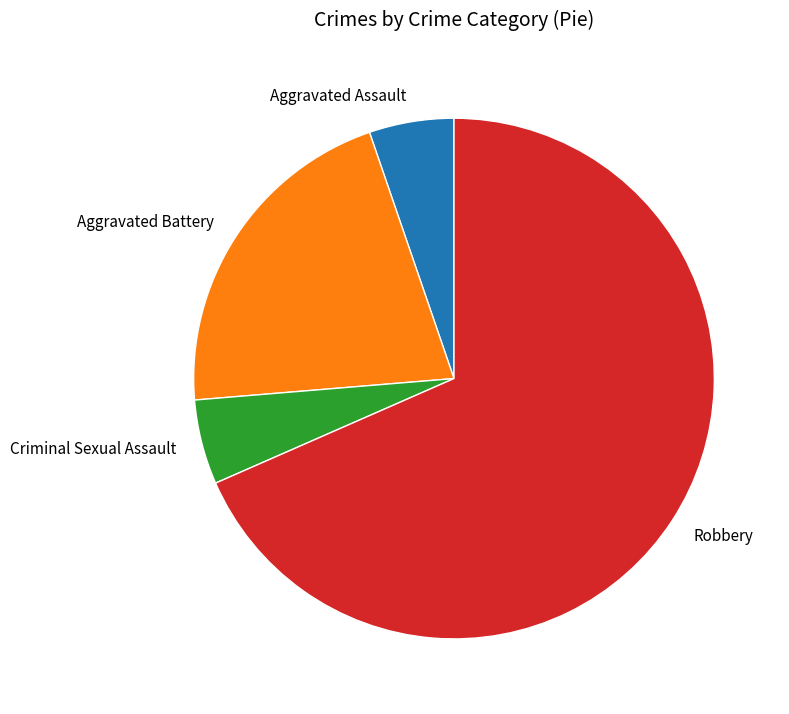

True or false: Aggravated Battery accounts for 21% of the total.

True